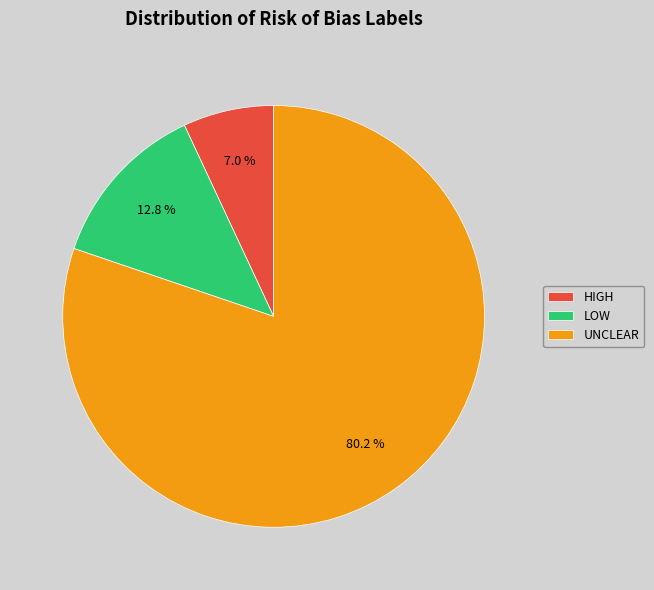

How many segments does this pie chart have?

3